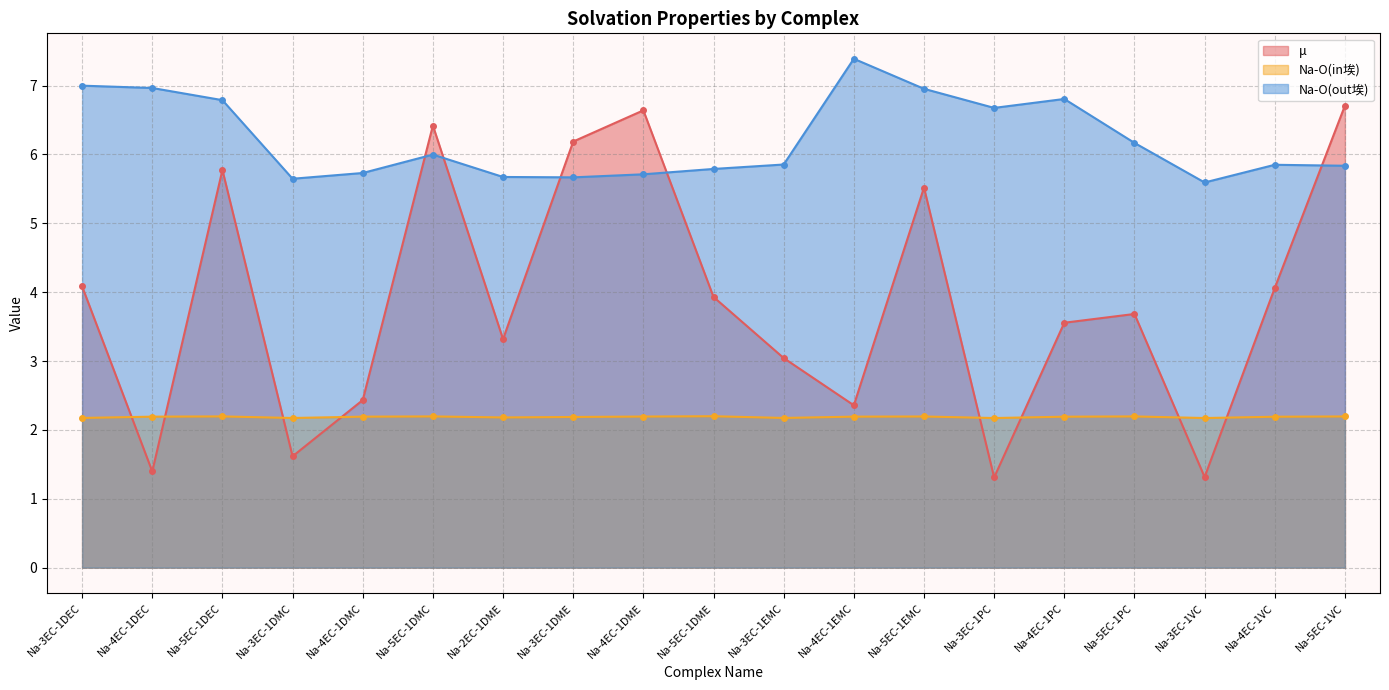

What is the sum of all Na-O(out埃) values?

118.1